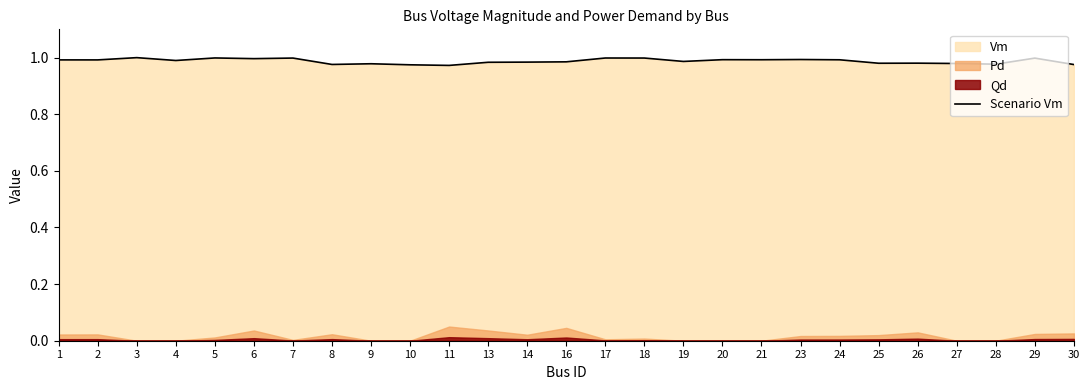

How many lines are shown in the chart?

1